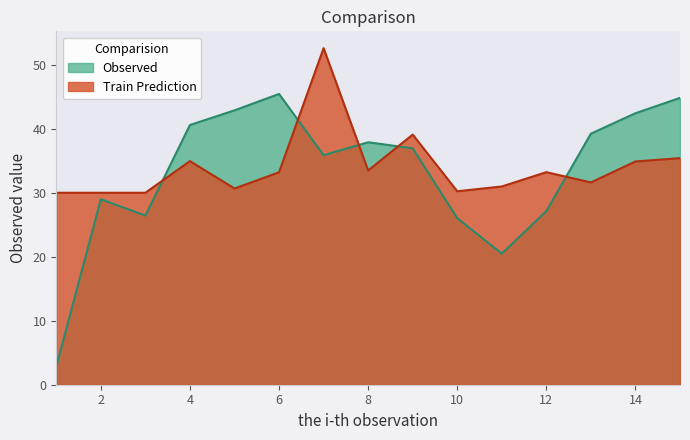

What is the value of the Train Prediction point at the 13th from the left?

31.6